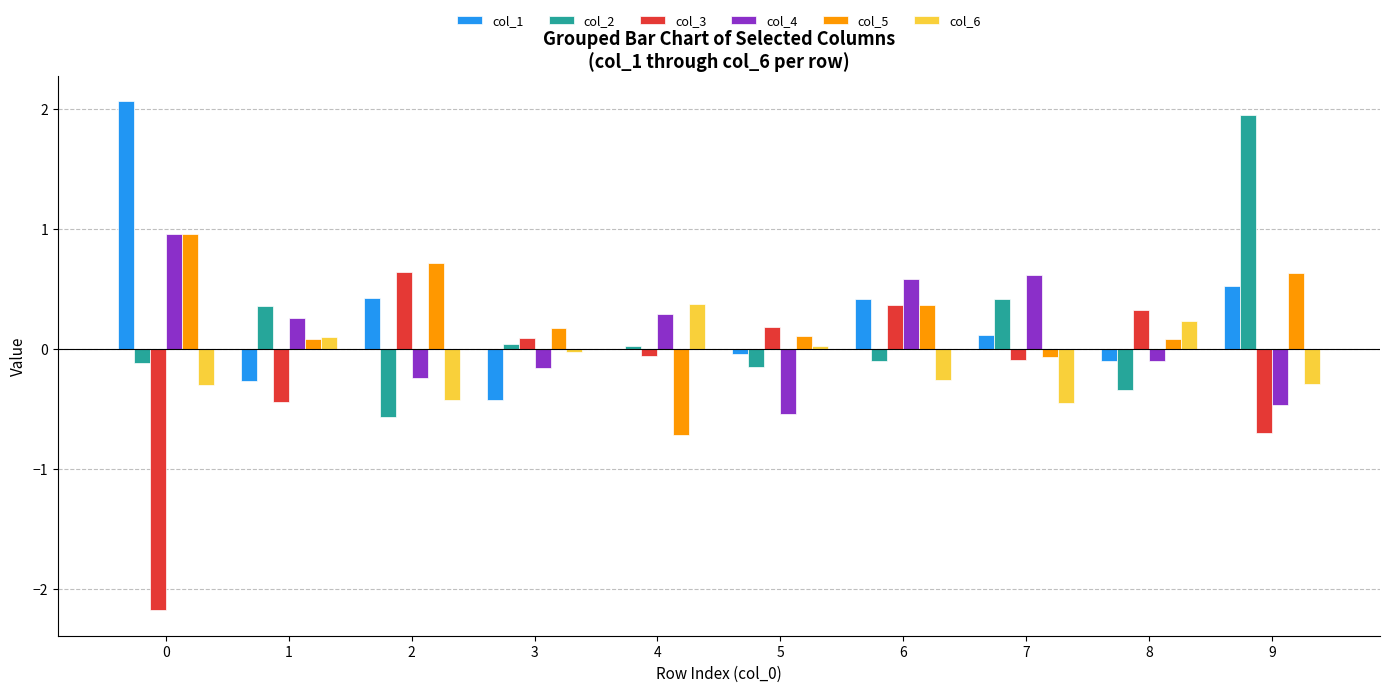

What is the sum of all col_6 values?

-1.0